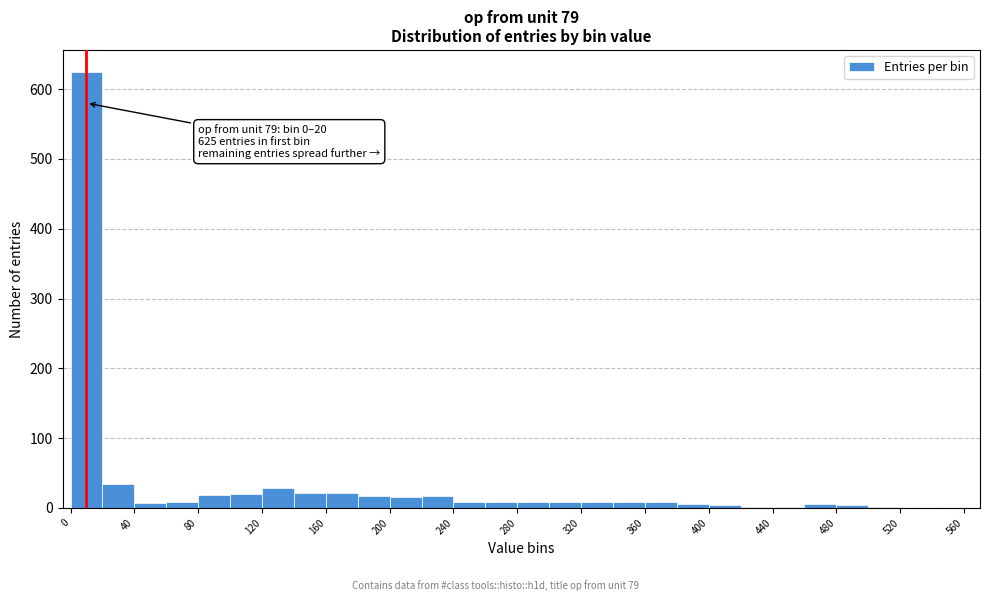

Which range on the x-axis has the tallest bar?

0 to 20